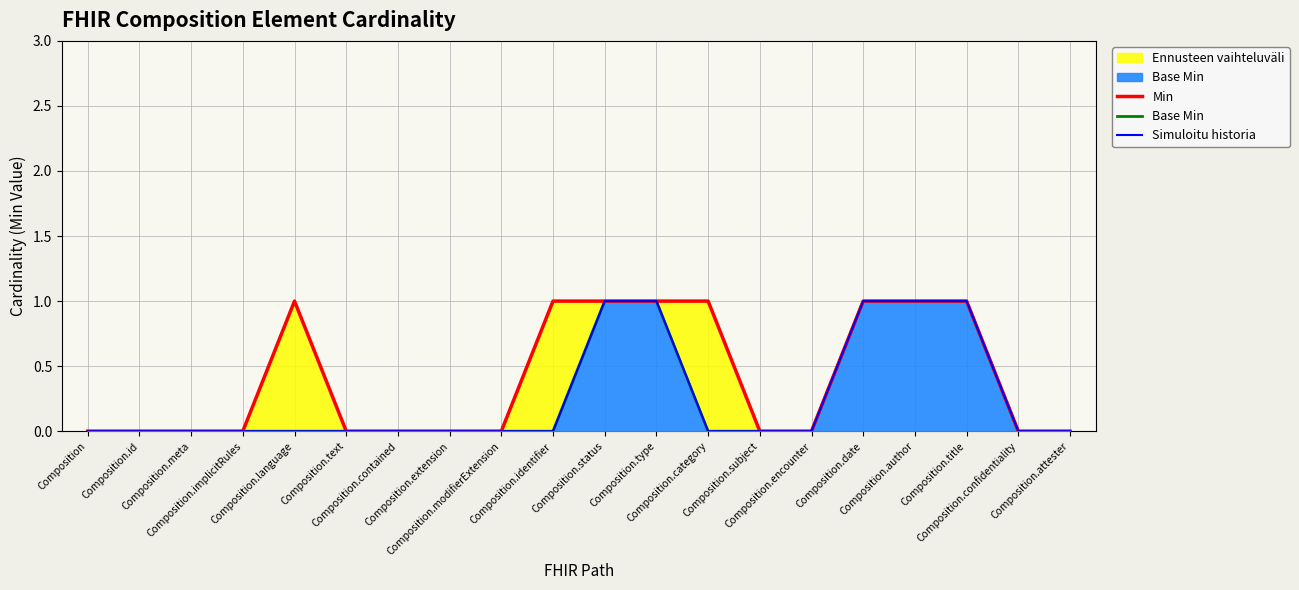

Reading right to left, extract all data points from this chart.

Min: 0	0	1	1	1	0	0	1	1	1	1	0	0	0	0	1	0	0	0	0
Base Min: 0	0	1	1	1	0	0	0	1	1	0	0	0	0	0	0	0	0	0	0
Simuloitu historia: 0	0	1	1	1	0	0	0	1	1	0	0	0	0	0	0	0	0	0	0